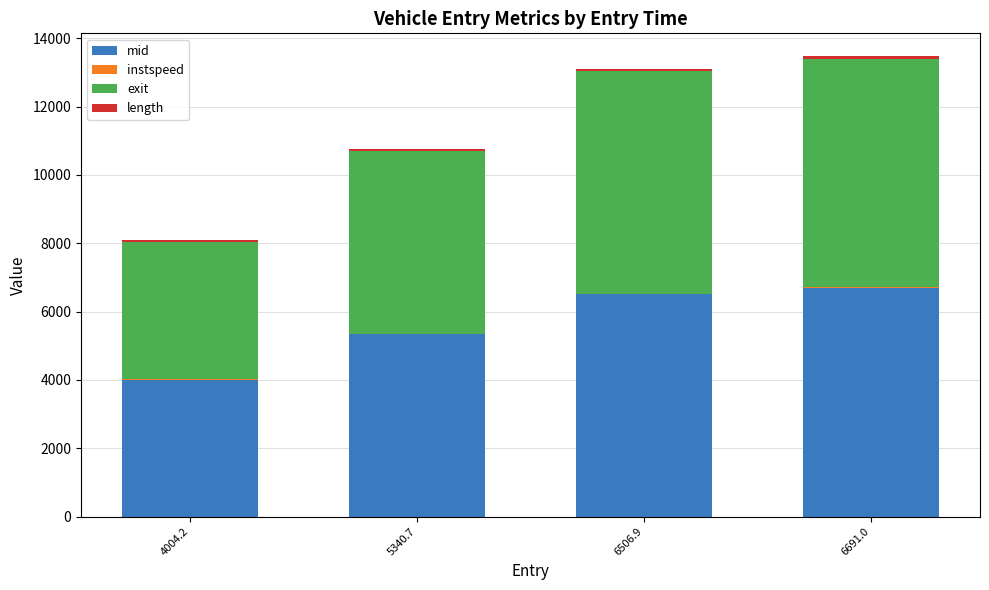

Does the chart contain stacked bars?

Yes